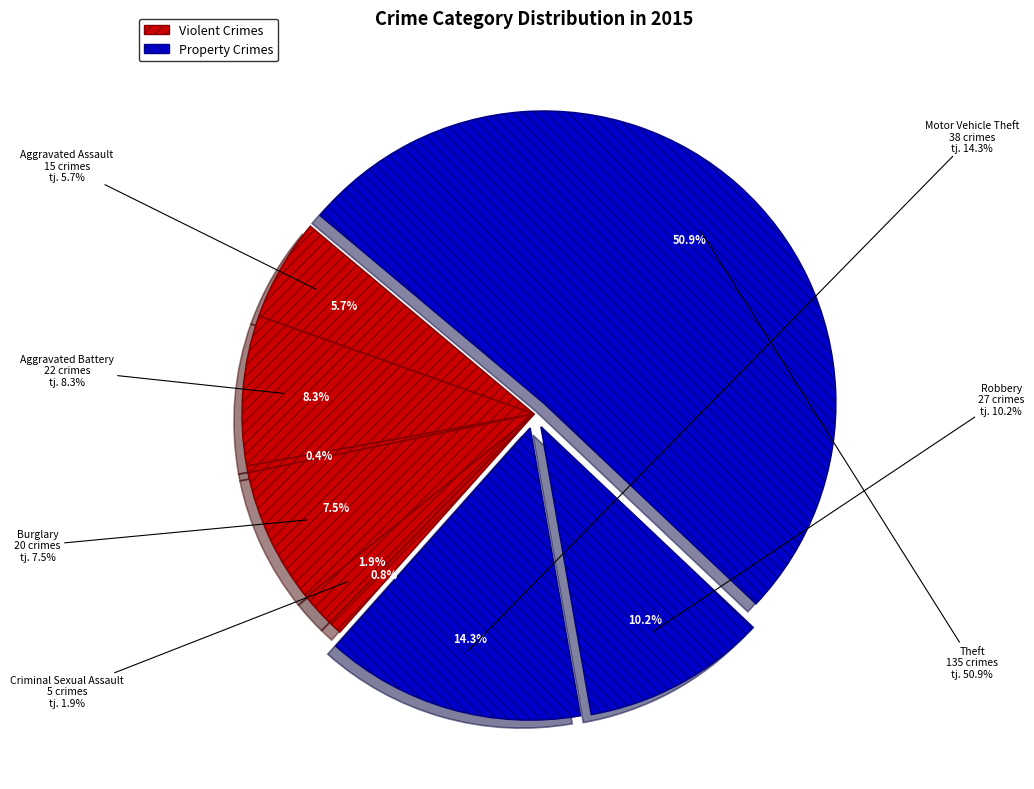

How much of the chart is everything except Robbery?

89.8%